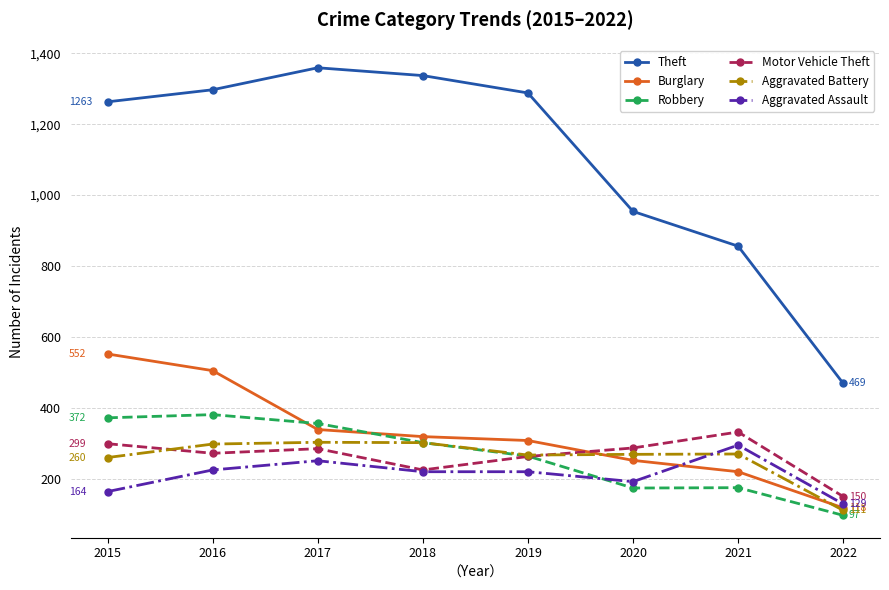

What is the maximum value shown in the chart?

1359